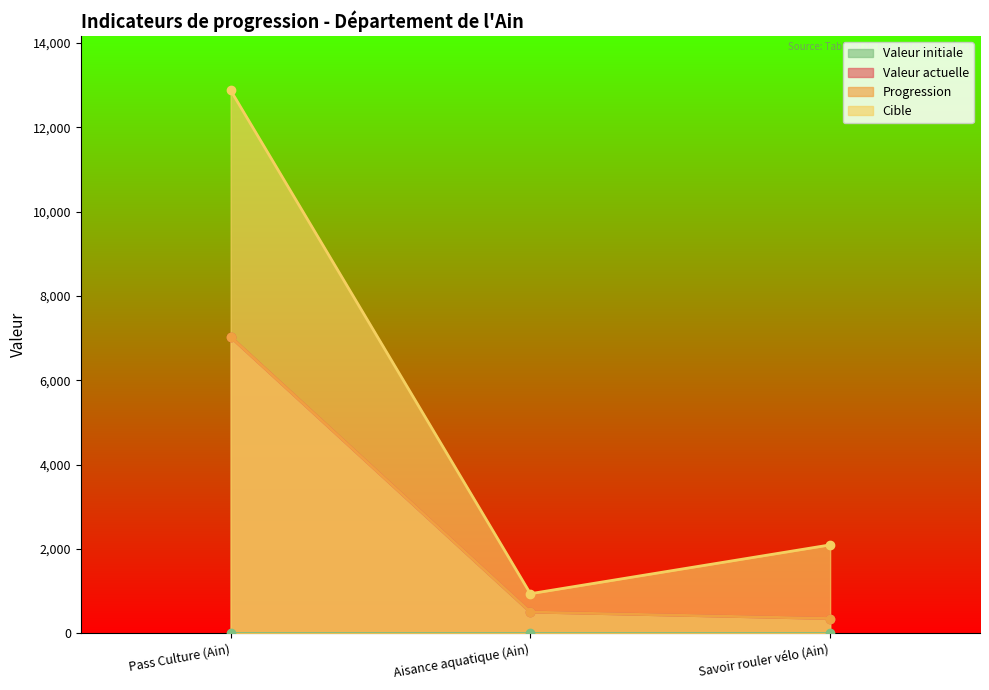

At which label is cible closest to 6908?

Savoir rouler vélo (Ain)